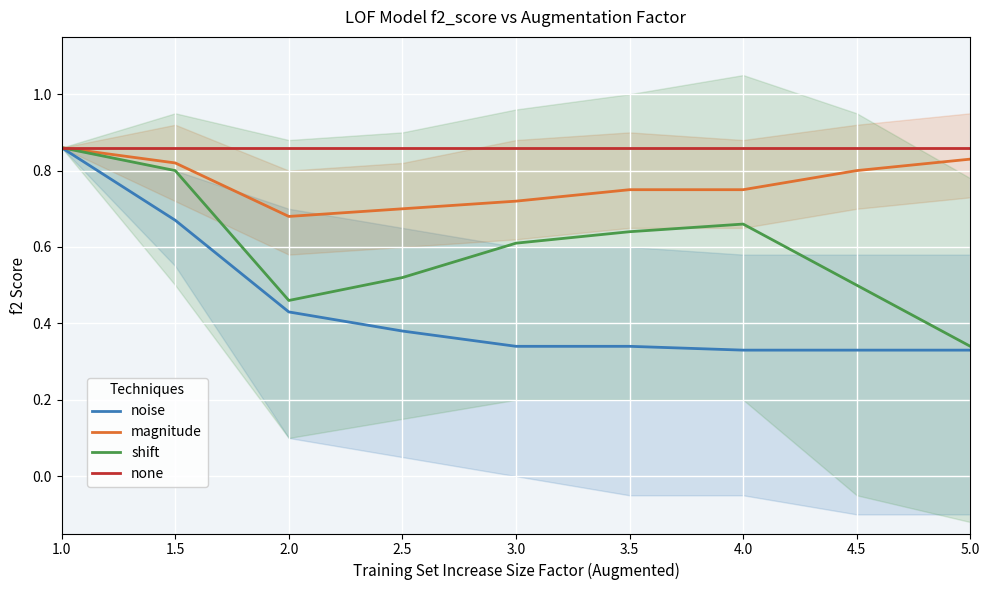

What is the difference between the highest and lowest values at 3.5?

0.5